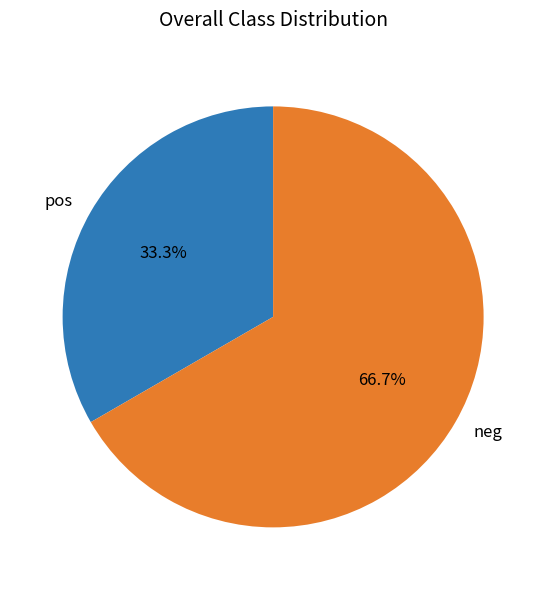

Which slice is the largest?

neg